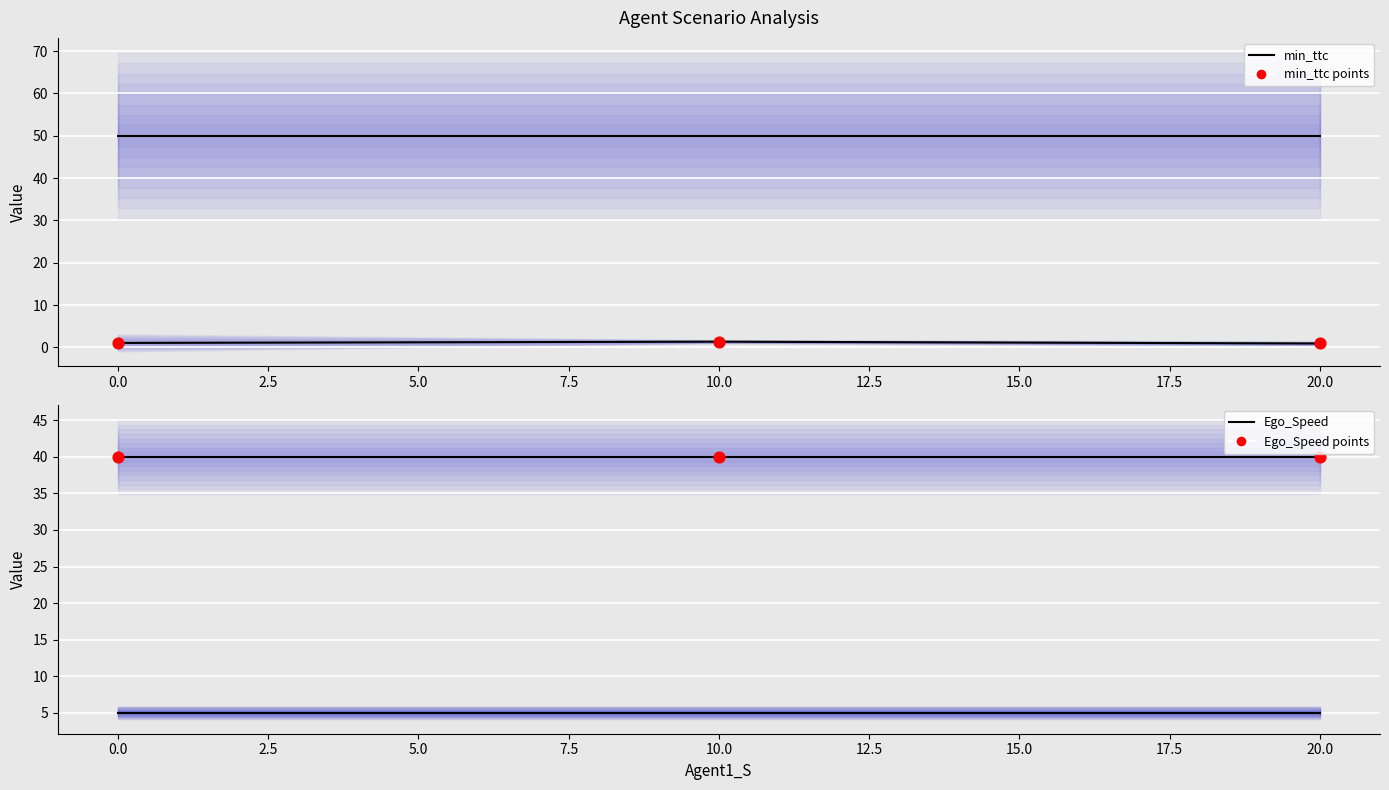

Which series reaches the minimum Y coordinate?

min_ttc